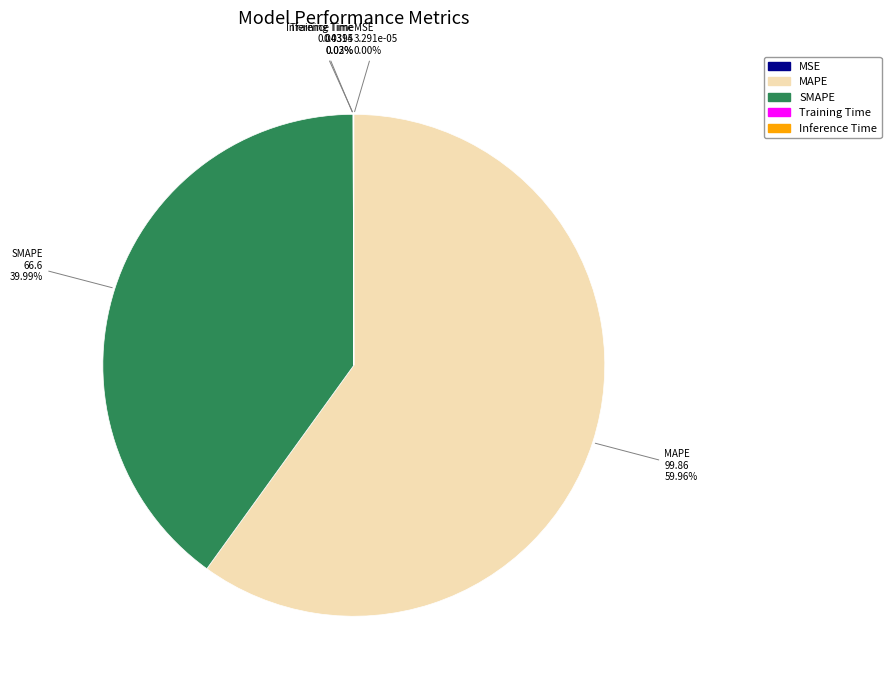

Does any single category account for the majority?

Yes